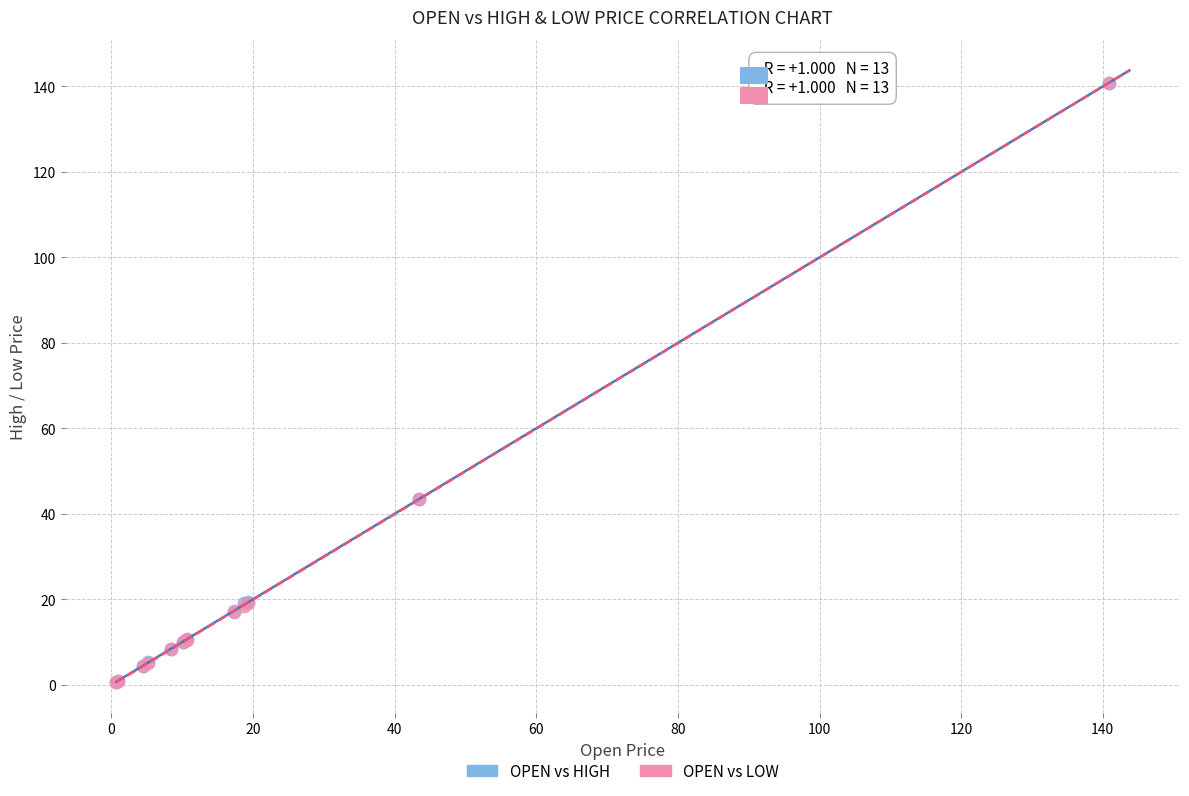

What are all the series names shown in the legend?

OPEN vs HIGH, OPEN vs LOW